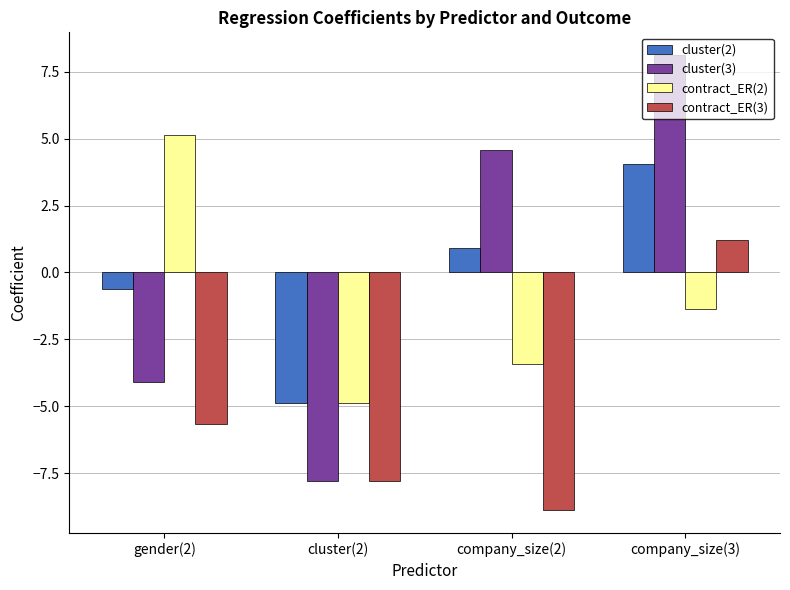

What is the difference between the highest and lowest values at company_size(3)?

9.5